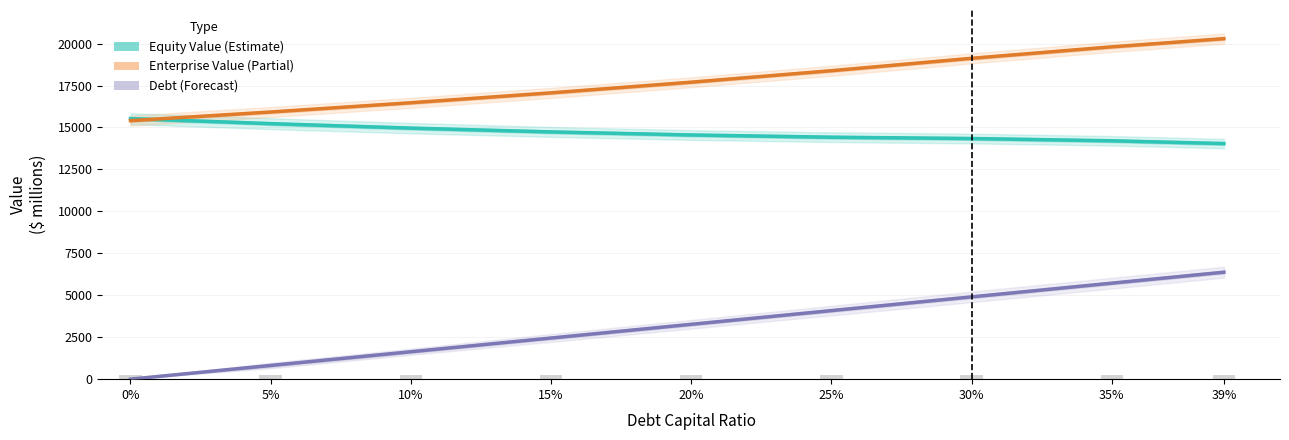

Is it true that Debt (Forecast) equals 0.0 at 0%?

True